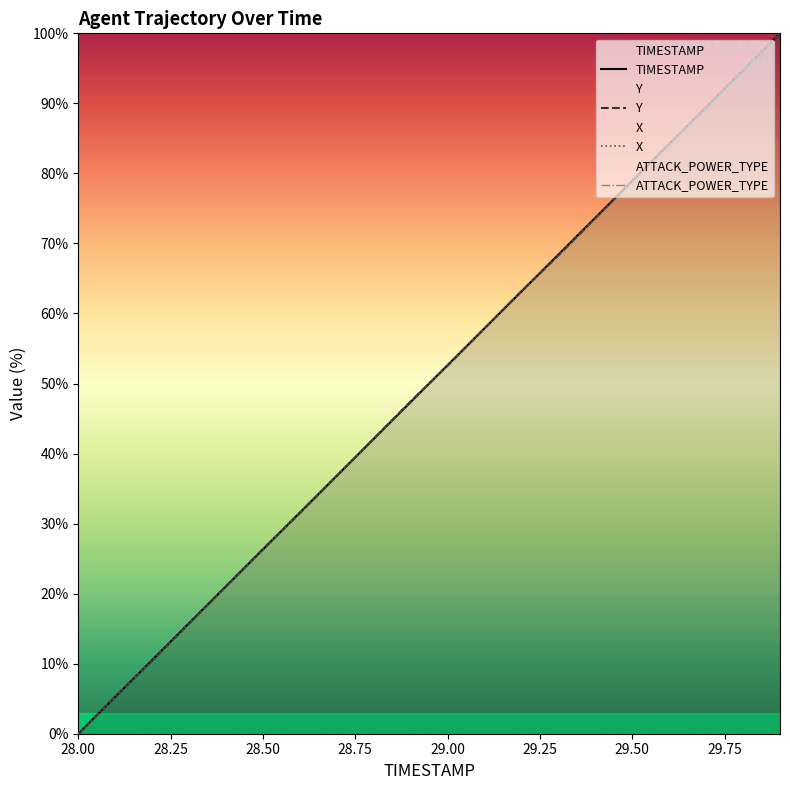

Does the chart have visible grid lines?

No